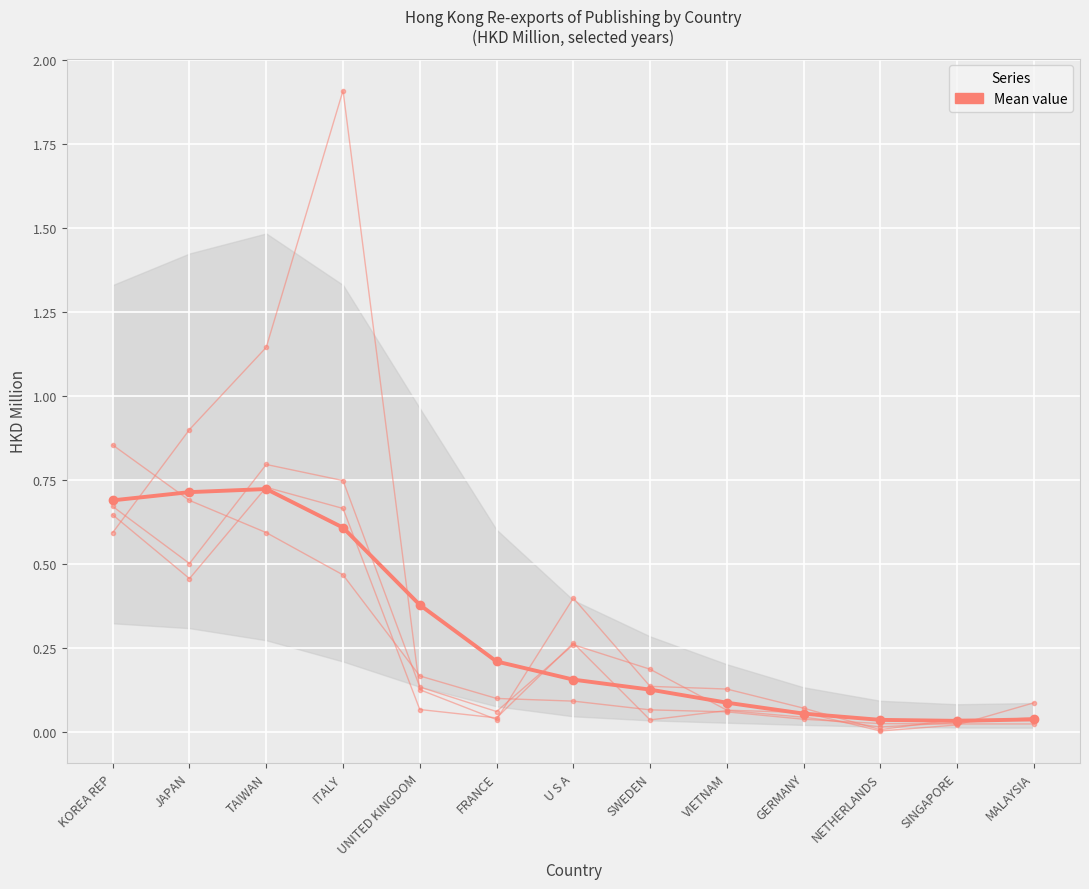

Is it true that the value at SWEDEN is 0.2?

False